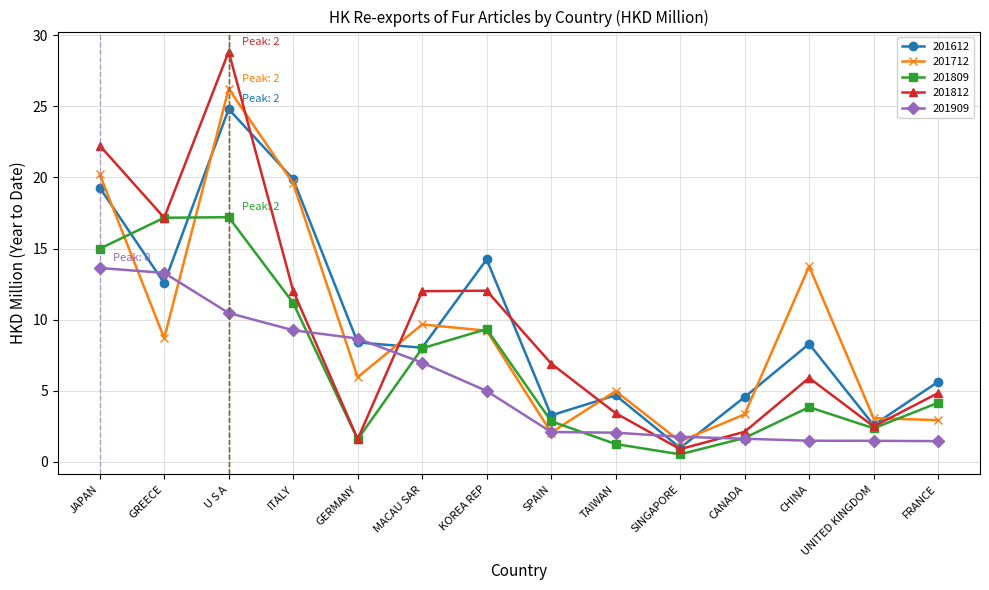

What is the total value across all series at GREECE?

68.9